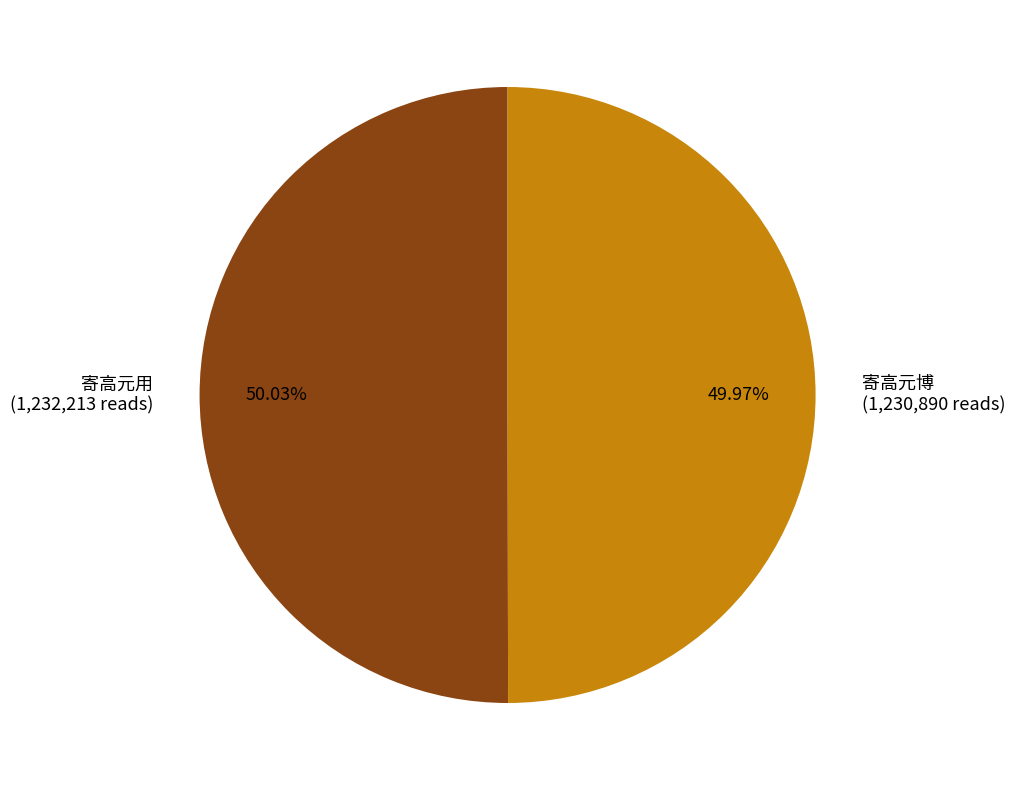

What is the ratio of the value at 寄高元博 to the value at 寄高元用?

1.0